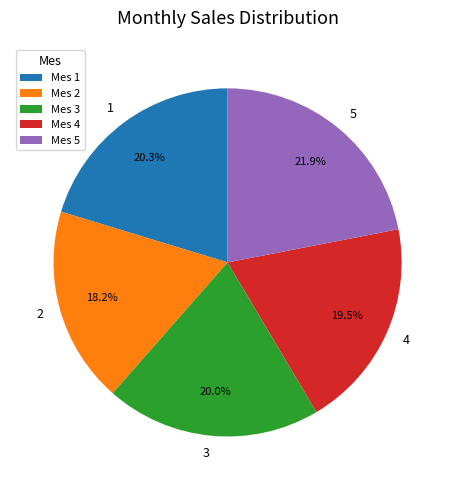

How much of the chart is everything except 4?

80.5%